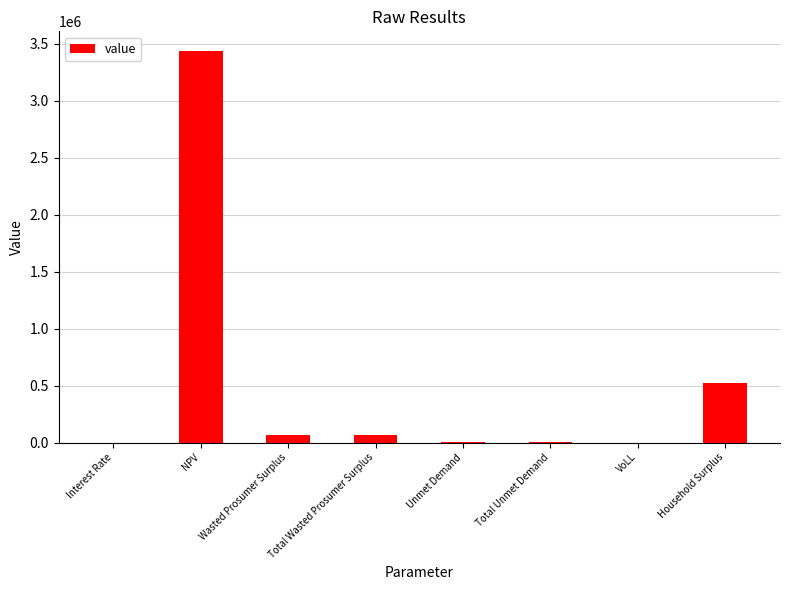

What is the maximum value shown in the chart?

3437369.5